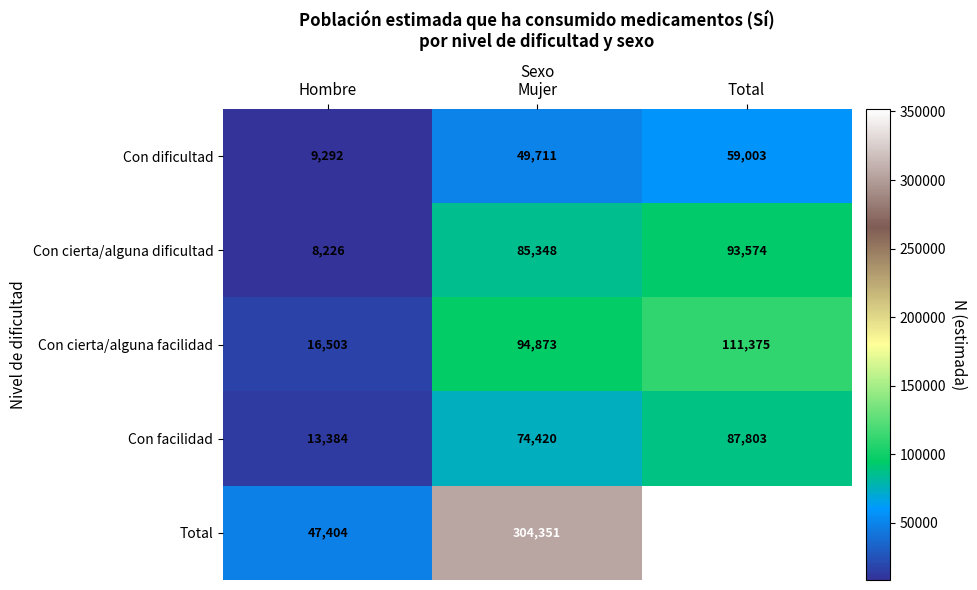

Which label corresponds to the smallest value in the chart?

Hombre